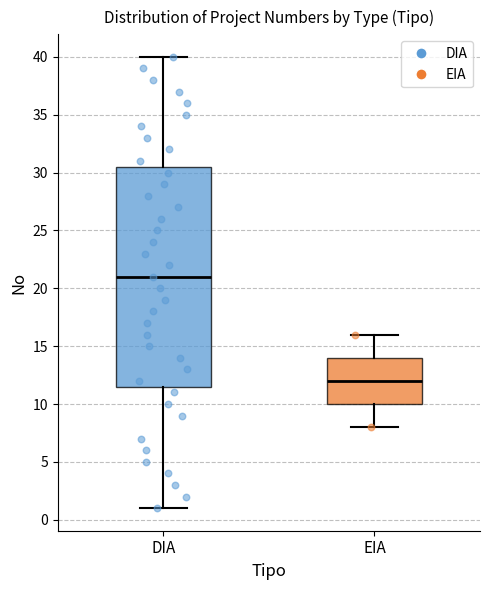

Reading left to right, transcribe this box plot: for each box, give where its median line is, the range the box spans, and where its two whiskers end, as read against the y-axis. The values are not printed on the chart, so give them approximately, as read against the axis.

DIA: median 21.0, box 11.5 to 30.5, whiskers 1.0 to 40.0
EIA: median 12.0, box 10.0 to 14.0, whiskers 8.0 to 16.0